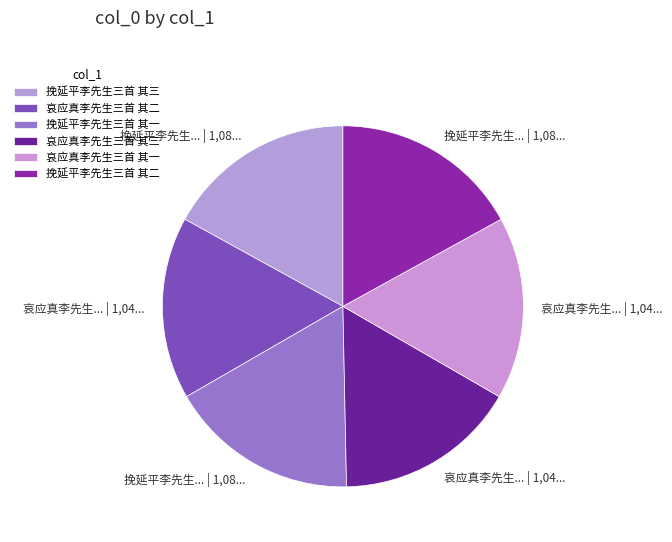

How many slices are in this pie chart?

6